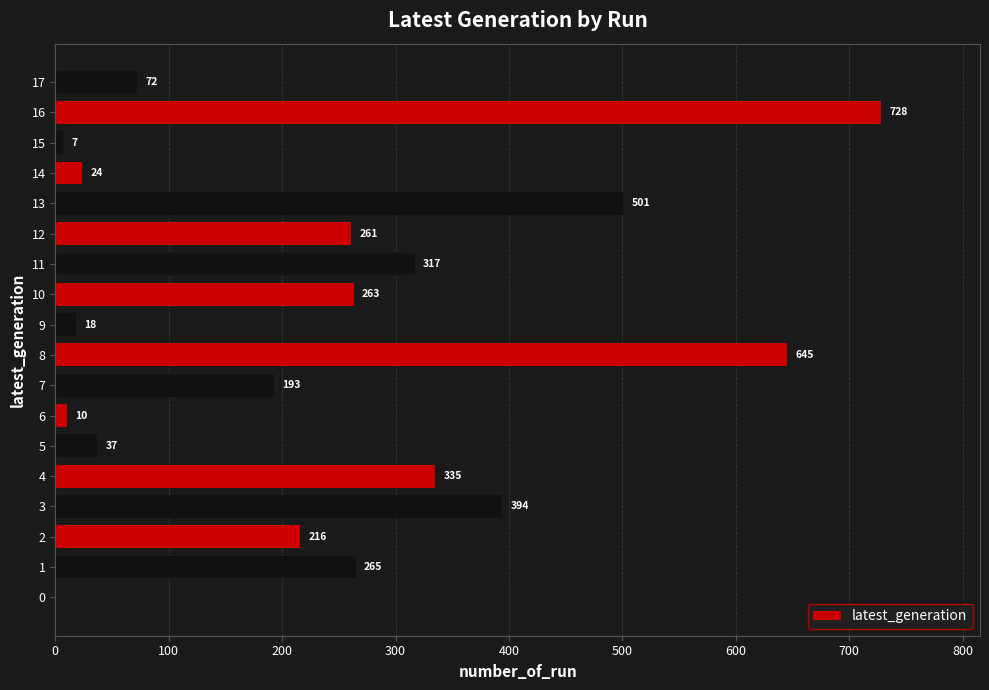

At which category does the chart reach its peak across all series?

16